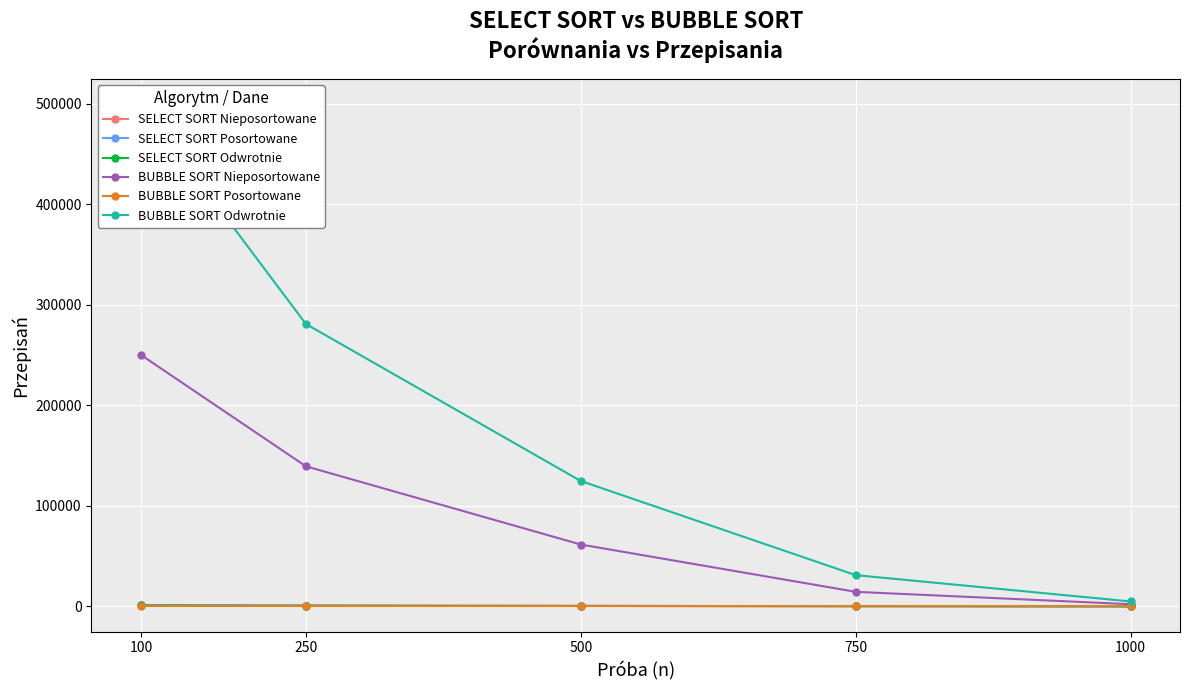

What is the difference between the highest and lowest values at 750?

31125